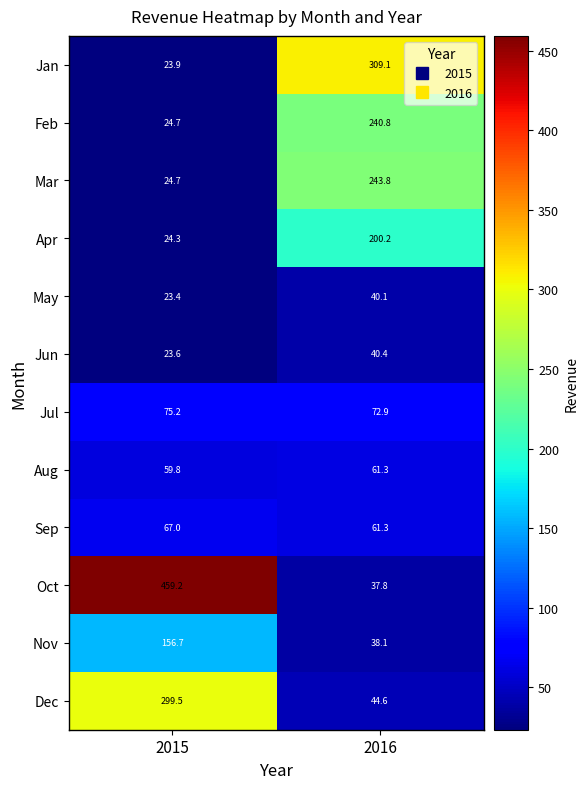

Reading right to left, extract all data points from this chart.

Jan: 2016=309.1	2015=23.9
Feb: 2016=240.8	2015=24.7
Mar: 2016=243.8	2015=24.7
Apr: 2016=200.2	2015=24.3
May: 2016=40.1	2015=23.4
Jun: 2016=40.4	2015=23.6
Jul: 2016=72.9	2015=75.2
Aug: 2016=61.3	2015=59.8
Sep: 2016=61.3	2015=67.0
Oct: 2016=37.8	2015=459.2
Nov: 2016=38.1	2015=156.7
Dec: 2016=44.6	2015=299.5